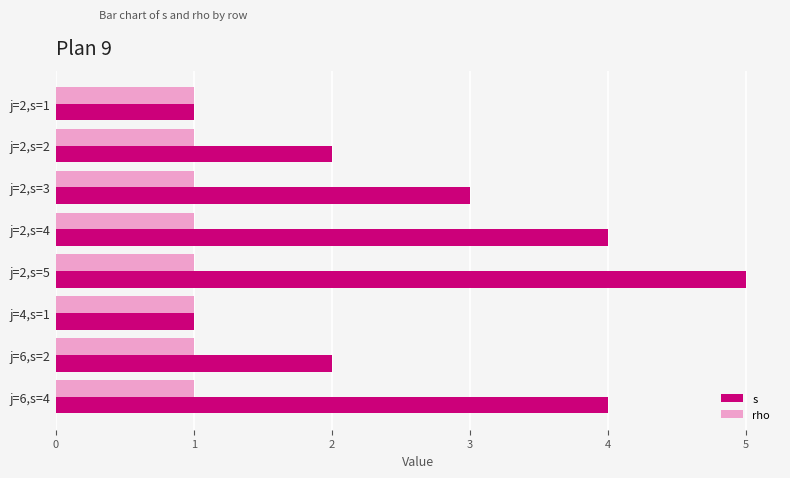

What is the smallest value displayed?

1